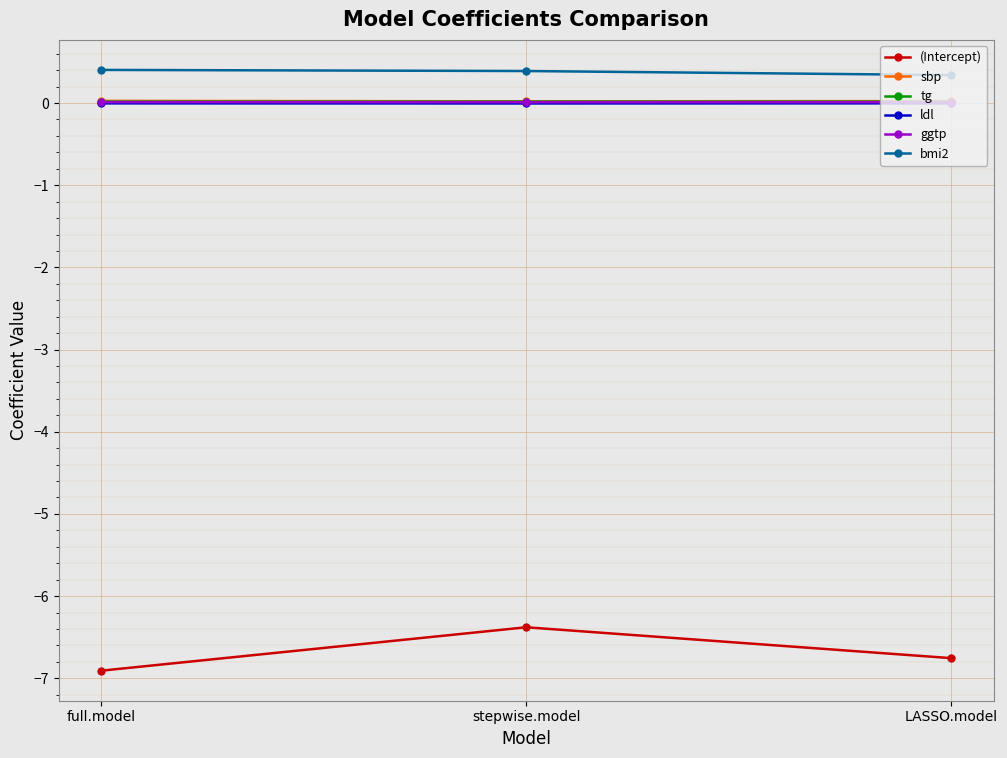

At how many categories does at least one series exceed -3?

3